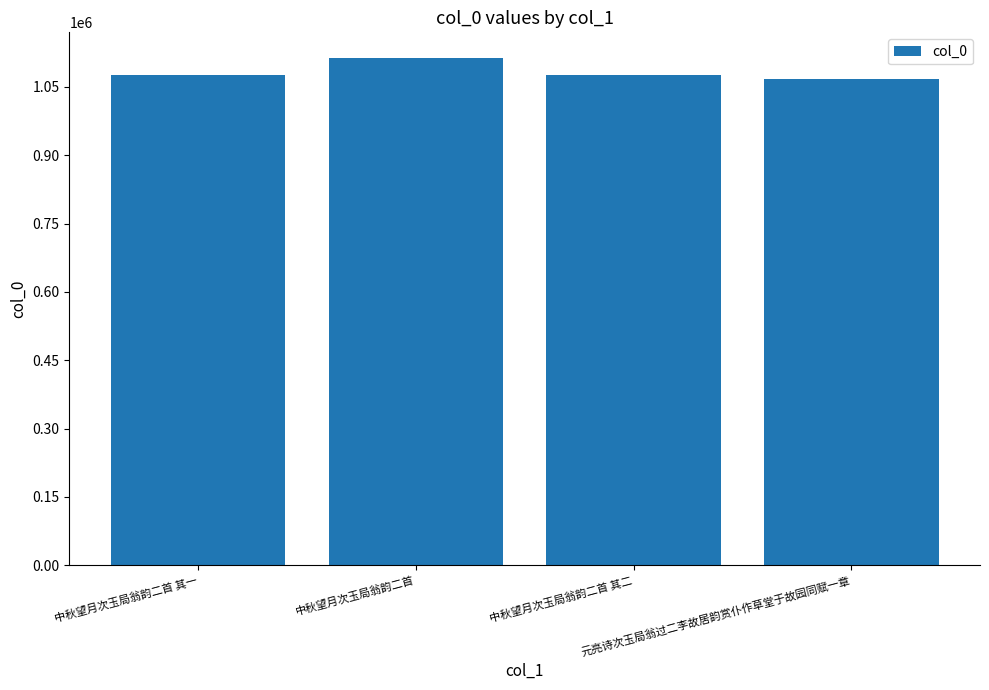

What is the value of the 2nd bar from the left?

1114185